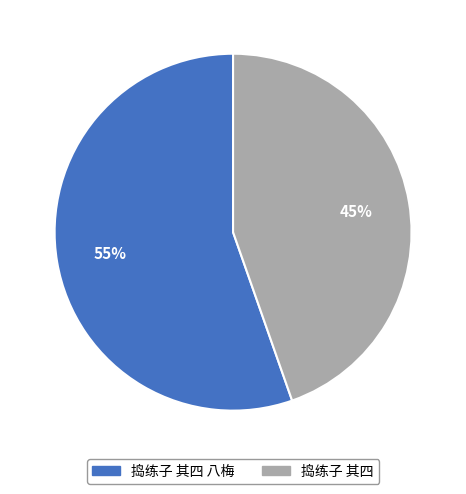

To the nearest percent, what is the average slice percentage?

50%